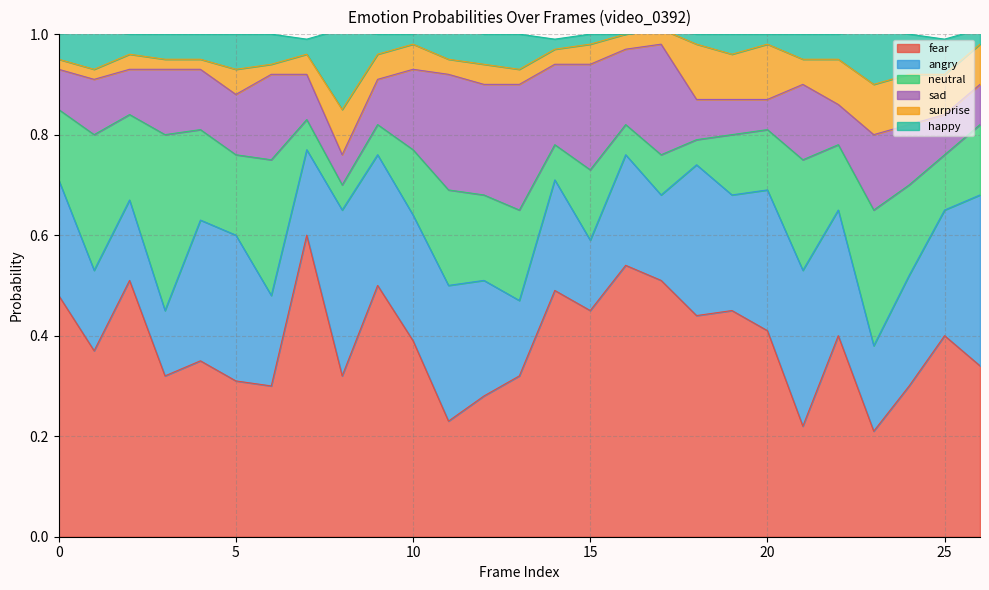

What are all the series names shown in the legend?

fear, angry, neutral, sad, surprise, happy